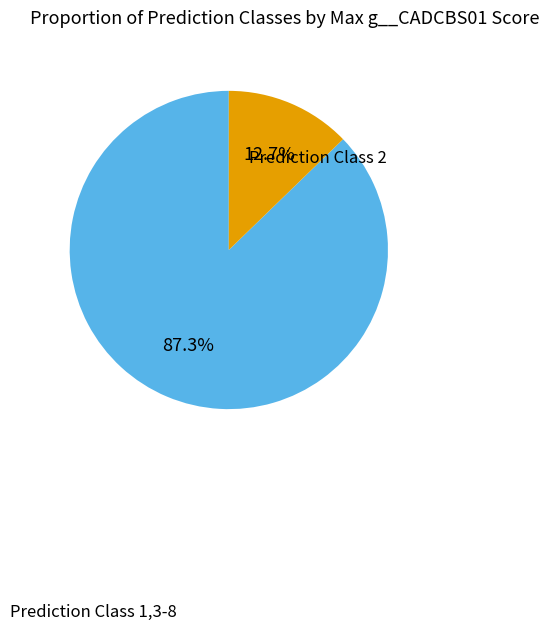

Do Prediction Class 2 and Prediction Class 1,3-8 together represent more than half of the pie?

Yes